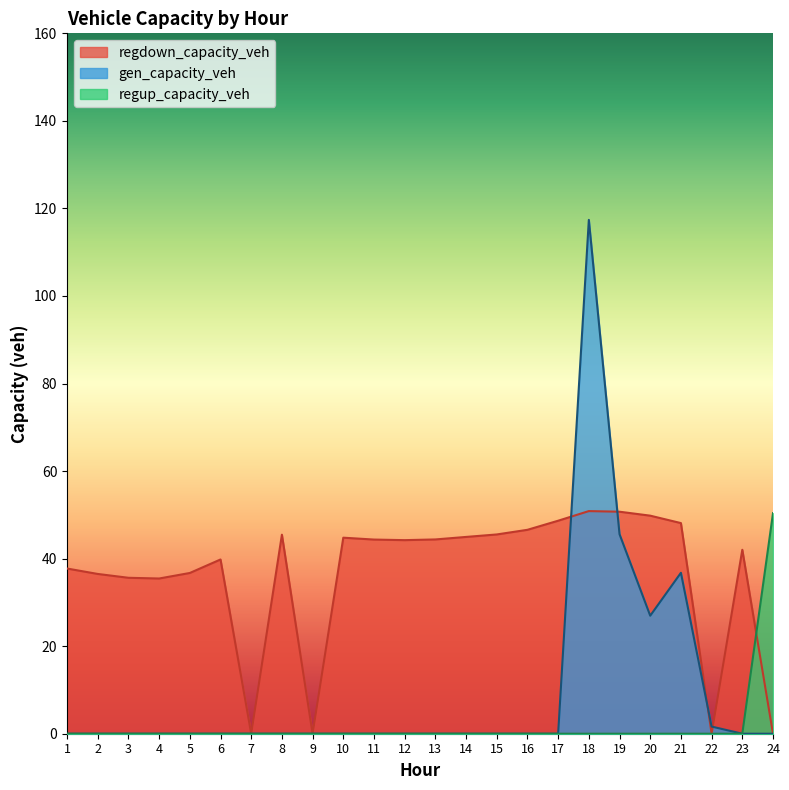

Between 11 and 22, which series saw the biggest shift?

regdown_capacity_veh